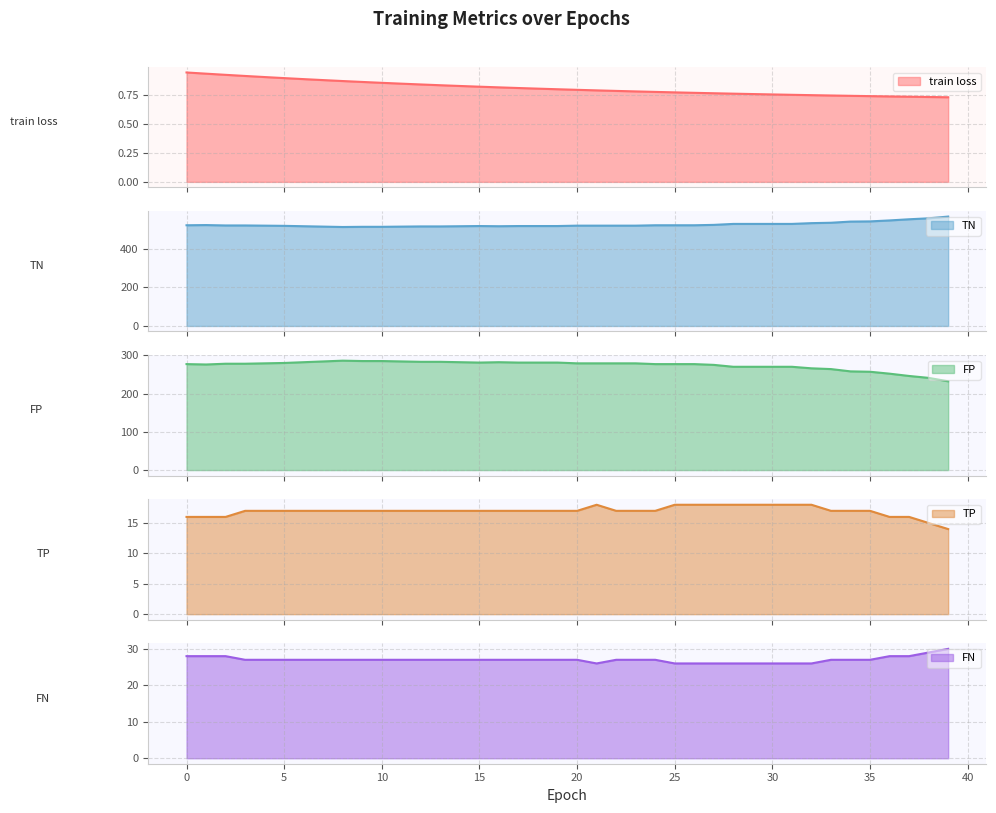

What is the highest value of the FN series?

30